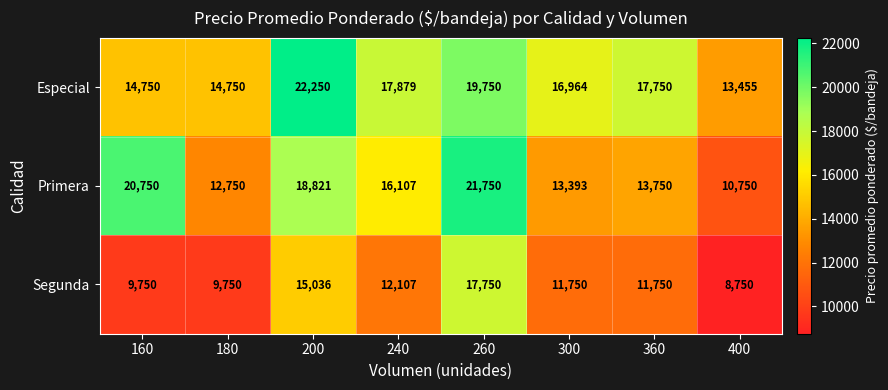

The Especial series shows 14750 at 180. True or false?

True